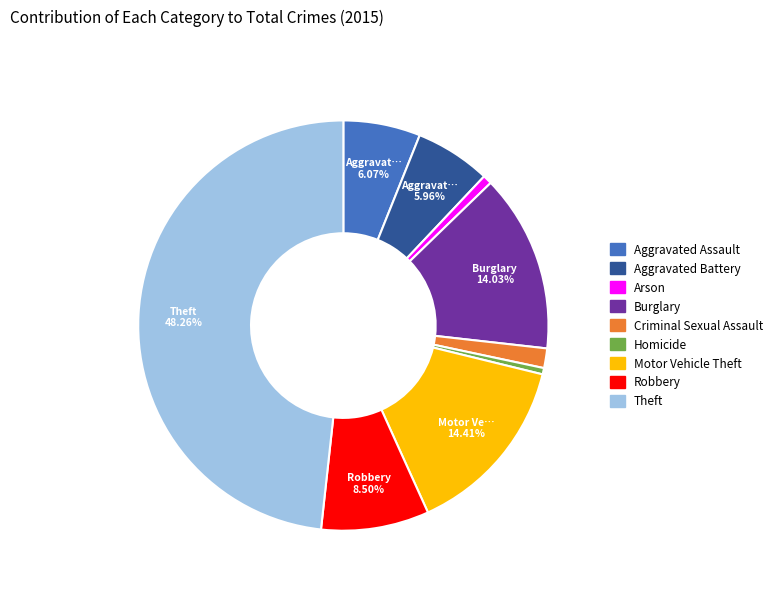

Is the sum of Homicide and Theft greater than half?

No